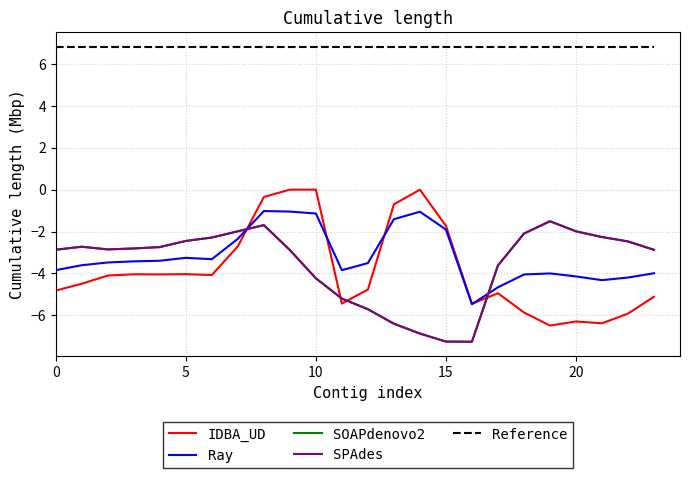

Does the chart have visible grid lines?

Yes